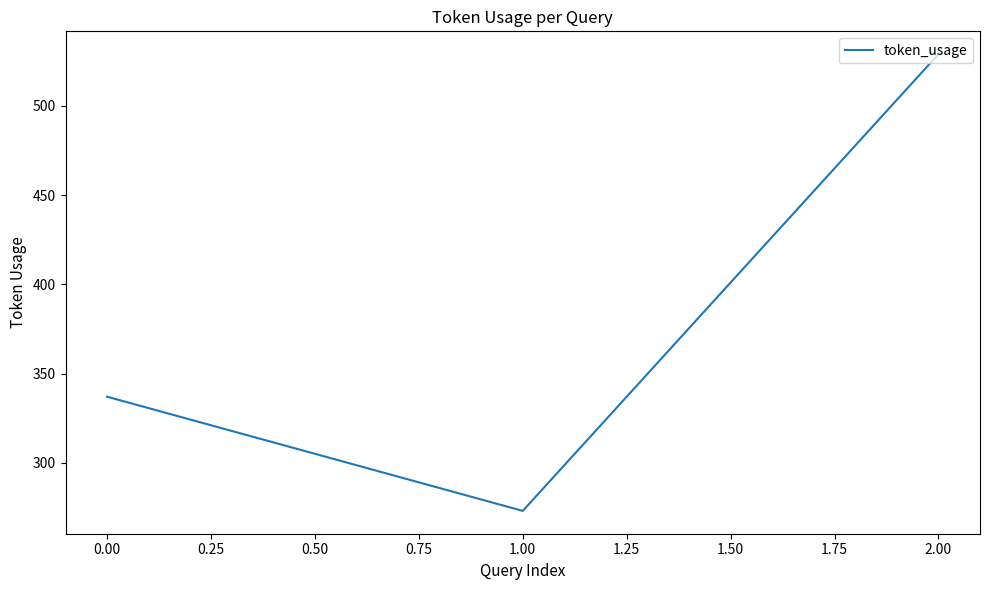

True or false: the data shows 559 at 0.00.

False